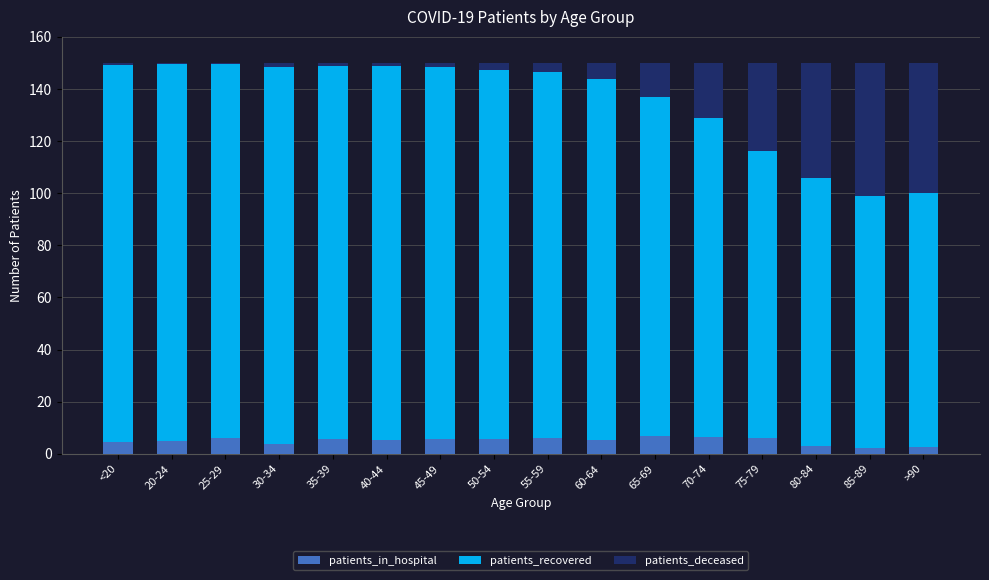

The patients_in_hospital series shows 5.1 at 20-24. True or false?

True